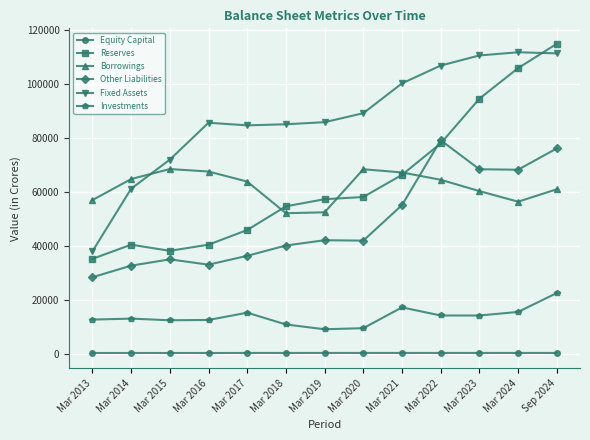

What is the difference between the highest and lowest values at Mar 2020?

88973